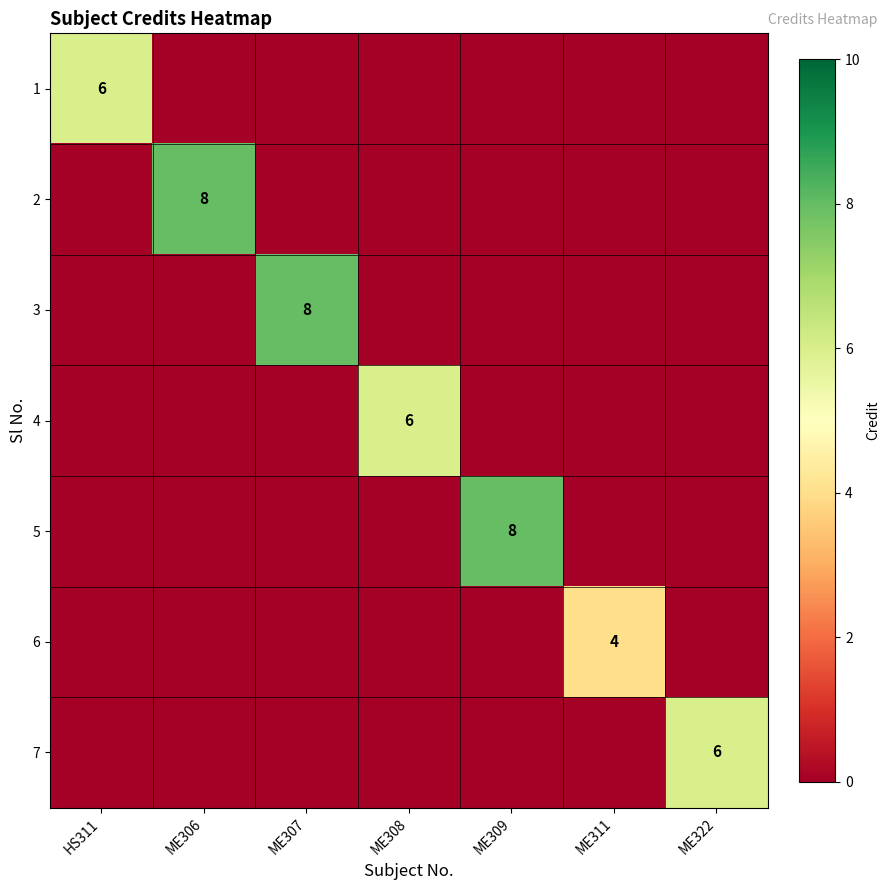

True or false: 6 has a value of 6 at ME311.

False